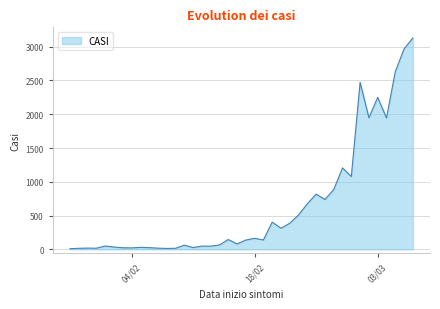

What is the difference between the maximum and minimum values?

3120